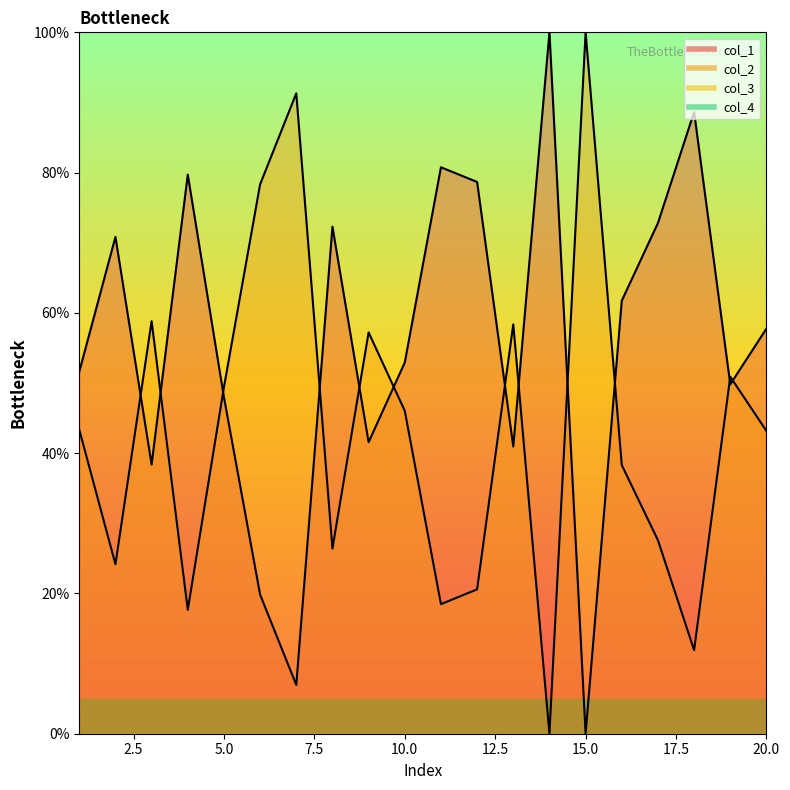

Reading right to left, list all the values displayed in this chart.

col_1: 20=57.8	19=49.8	18=88.6	17=72.8	16=61.7	15=0.0	14=100.0	13=40.9	12=78.7	11=80.8	10=52.9	9=41.6	8=72.3	7=7.0	6=19.8	5=48.0	4=79.7	3=38.4	2=70.8	1=51.6
col_2: 20=43.2	19=50.9	18=11.9	17=27.6	16=38.3	15=100.0	14=0.0	13=58.4	12=20.6	11=18.5	10=46.0	9=57.2	8=26.4	7=91.3	6=78.3	5=49.4	4=17.7	3=58.8	2=24.2	1=43.3